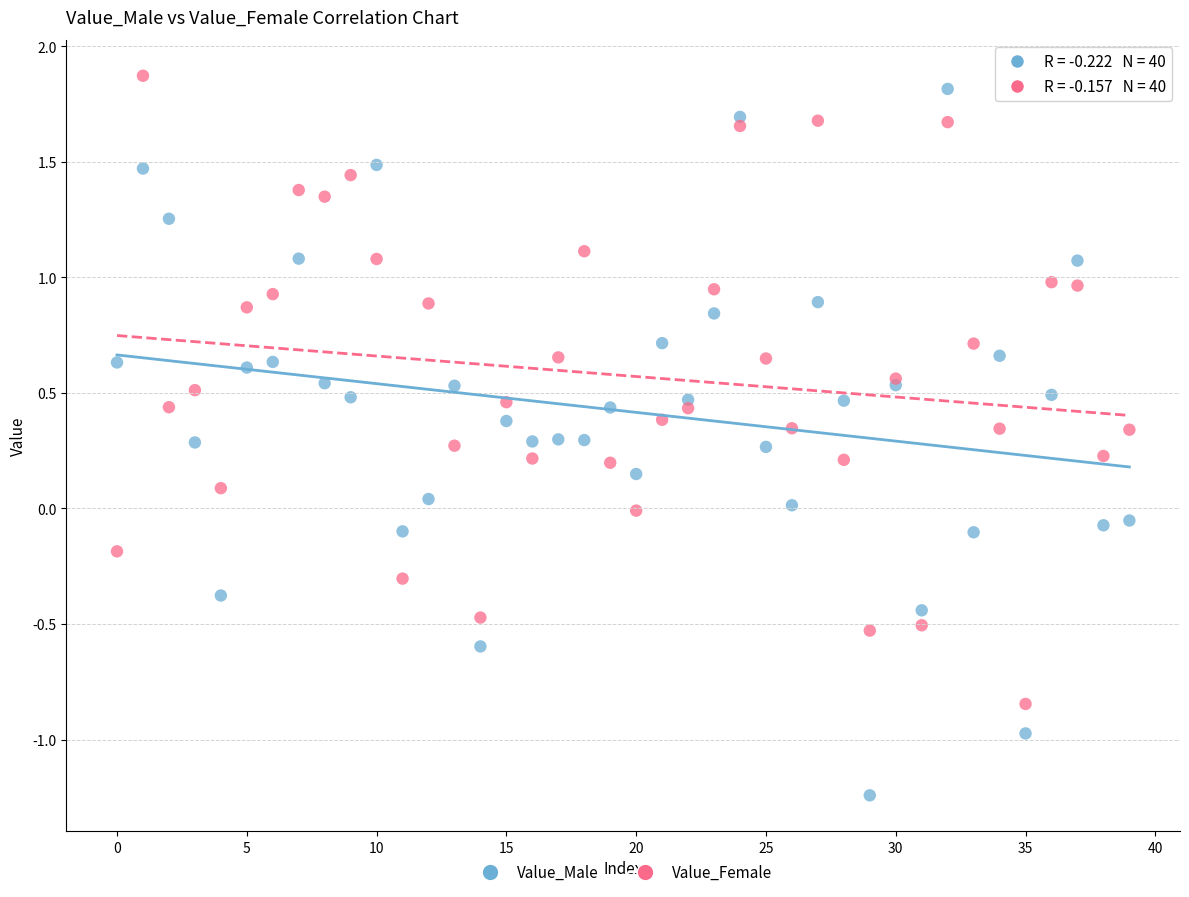

Which series contains the lowest Y value?

Value_Male